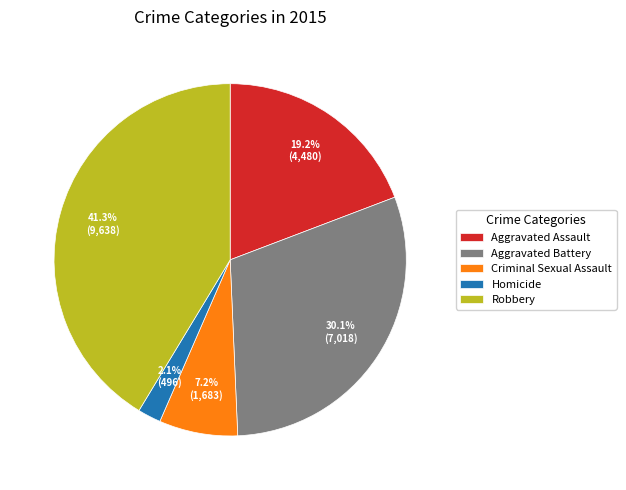

To the nearest percent, what is the average slice percentage?

20%